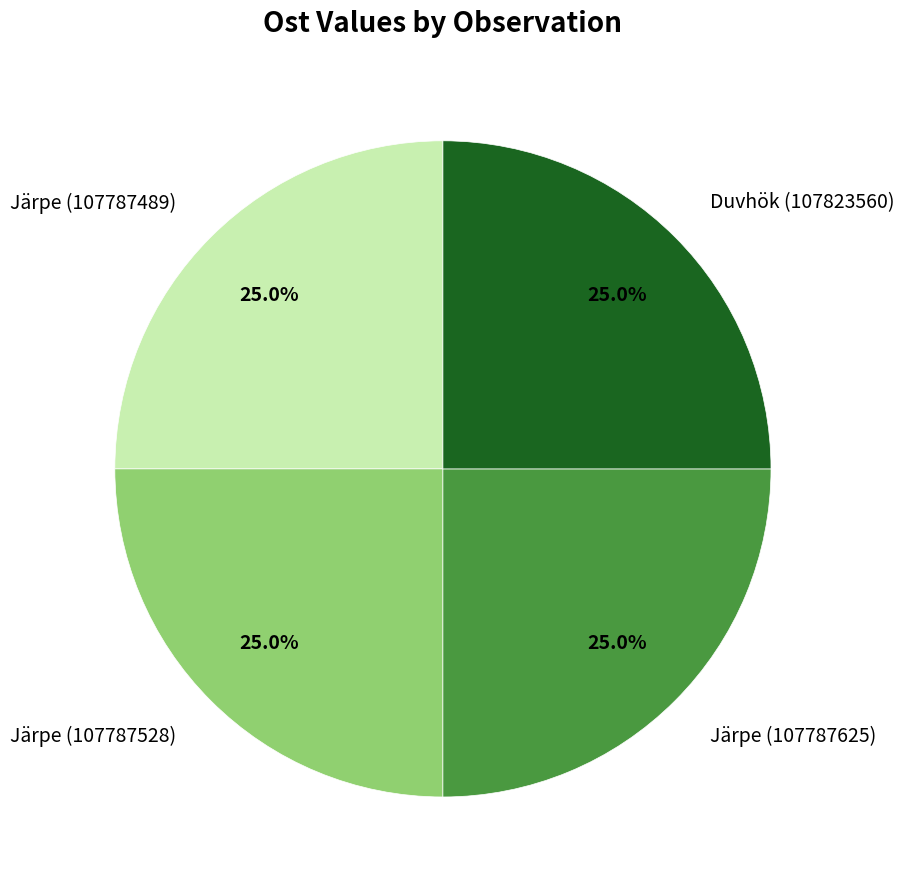

Approximately how many times larger is the value at Järpe (107787625) compared to Järpe (107787489)?

1.0